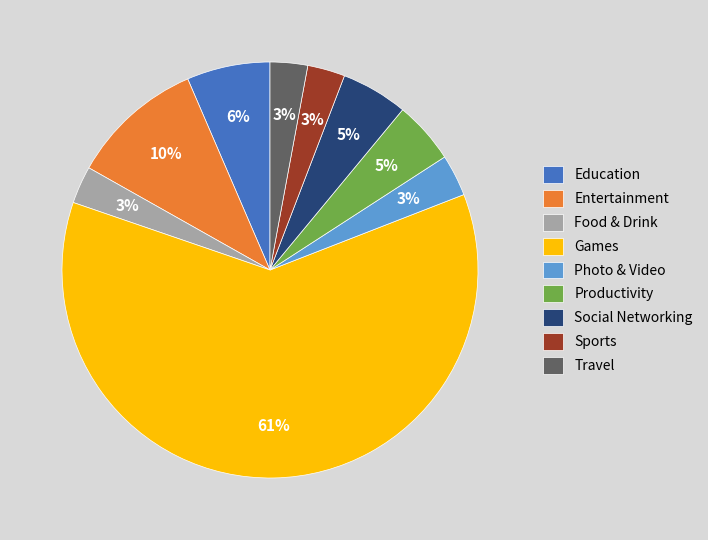

True or false: Productivity accounts for 11% of the total.

False